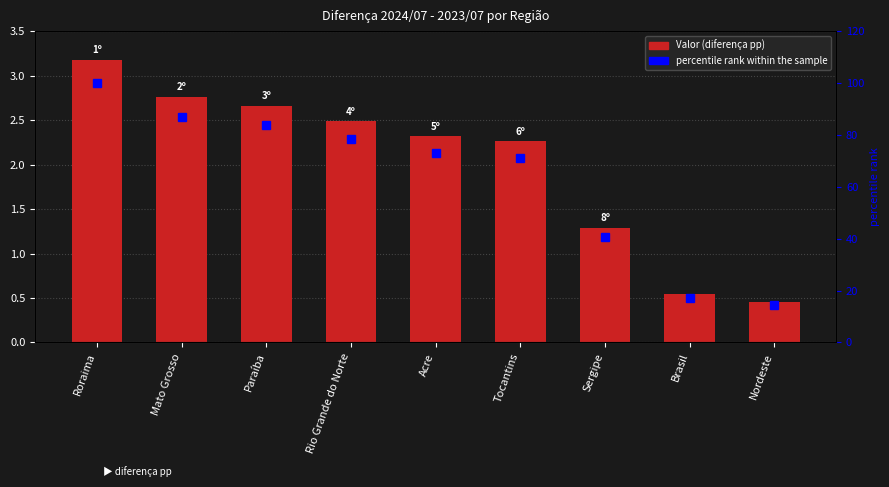

True or false: Valor (diferença pp) has a value of 0.5 at Brasil.

True